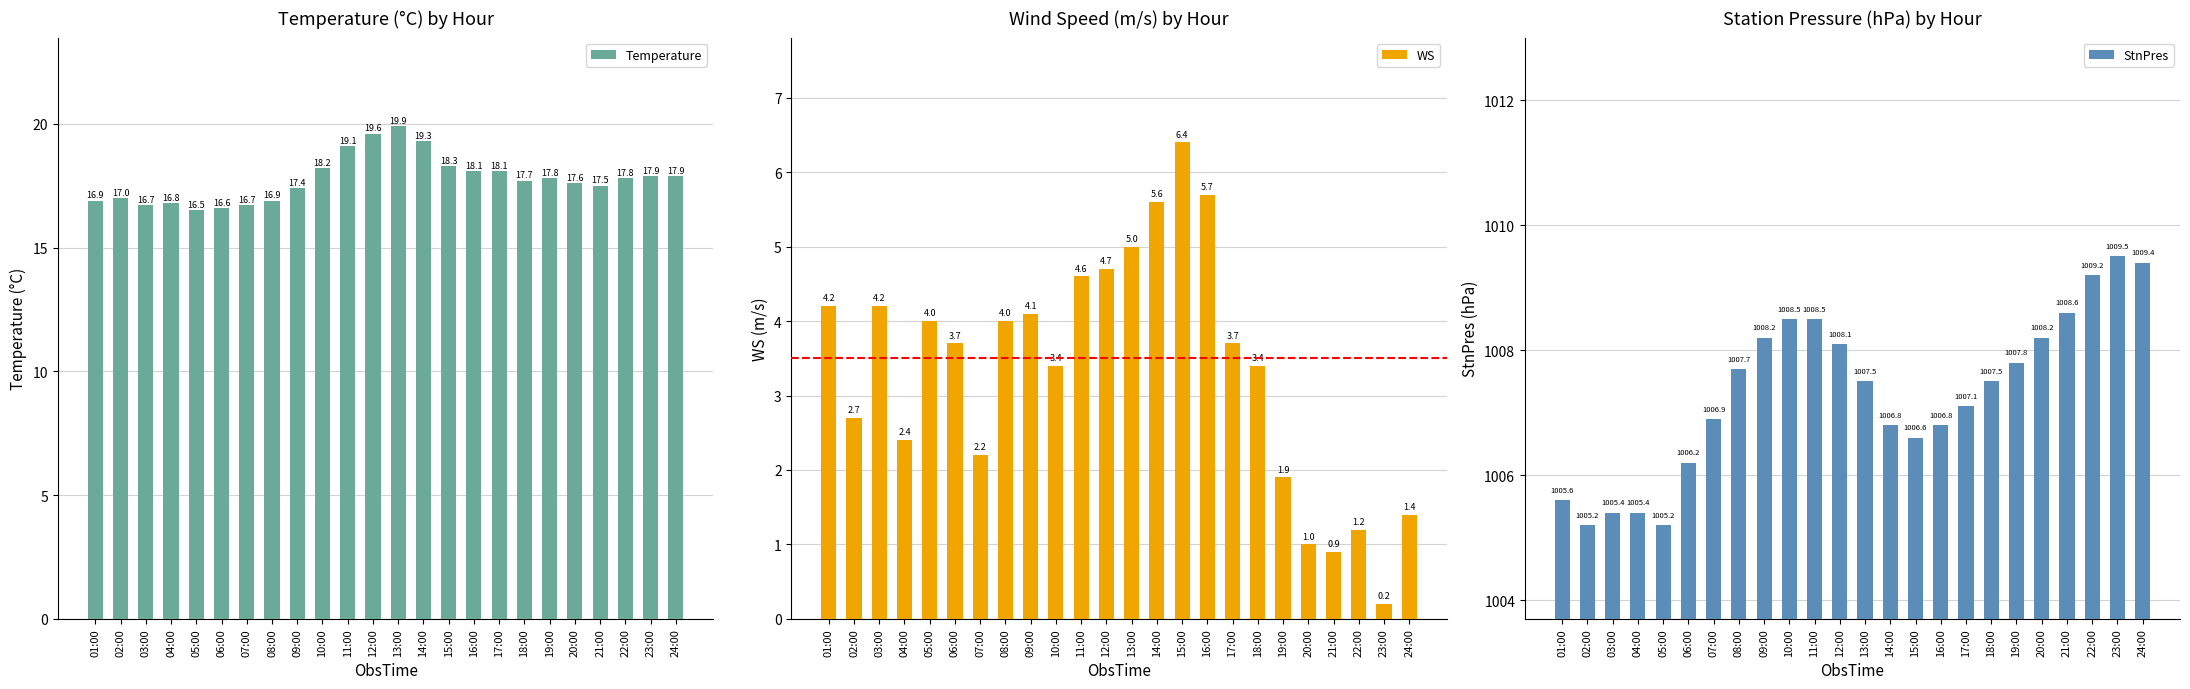

What is the spread (max minus min) of values at 03:00?

1001.2